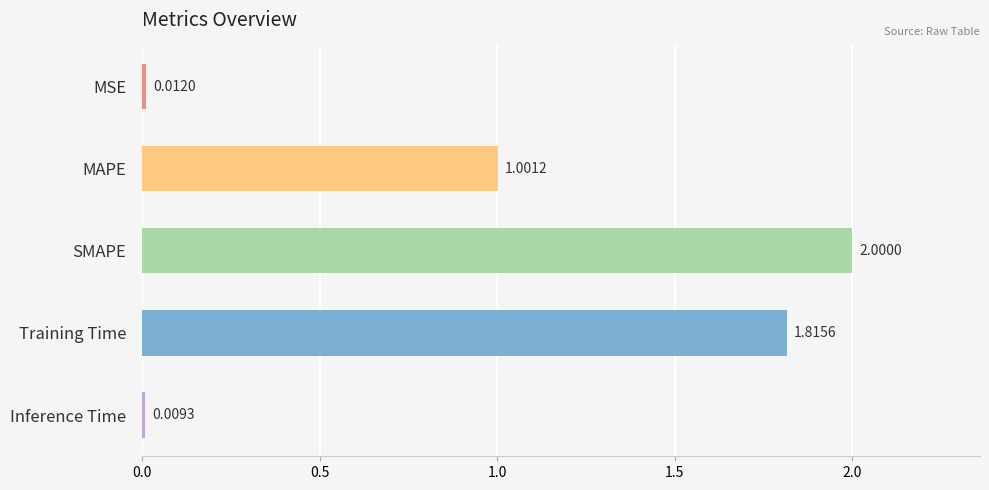

What is the sum of all values?

4.8